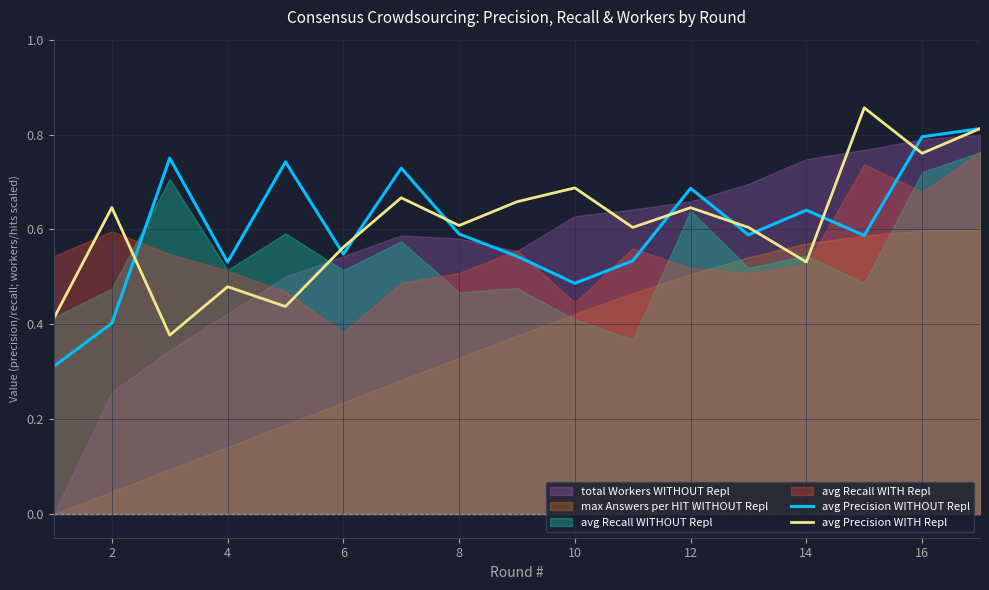

The avg Precision WITHOUT Repl series shows 1.2 at 12. True or false?

False